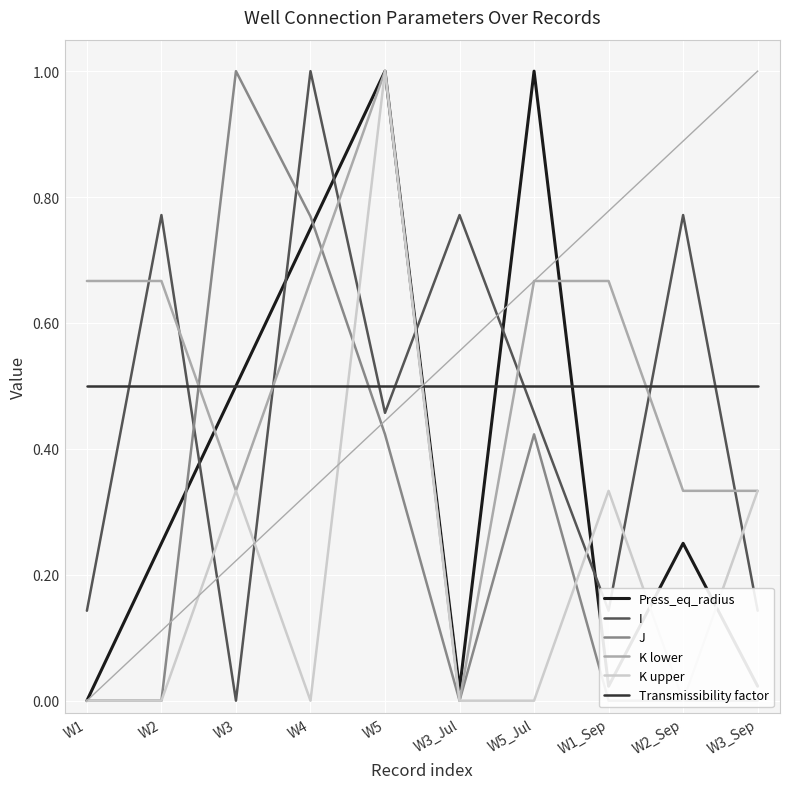

Between which two adjacent categories do I and K lower first intersect?

W1 and W2